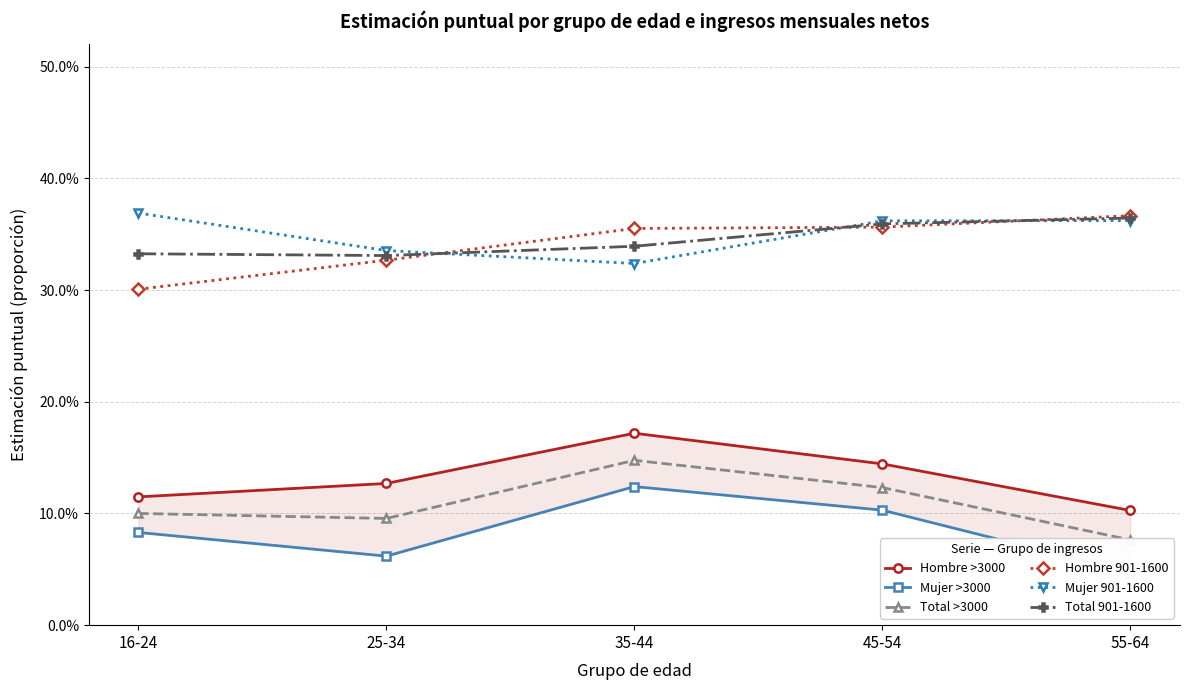

Is it true that Hombre 901-1600 equals 0.3 at 16-24?

True